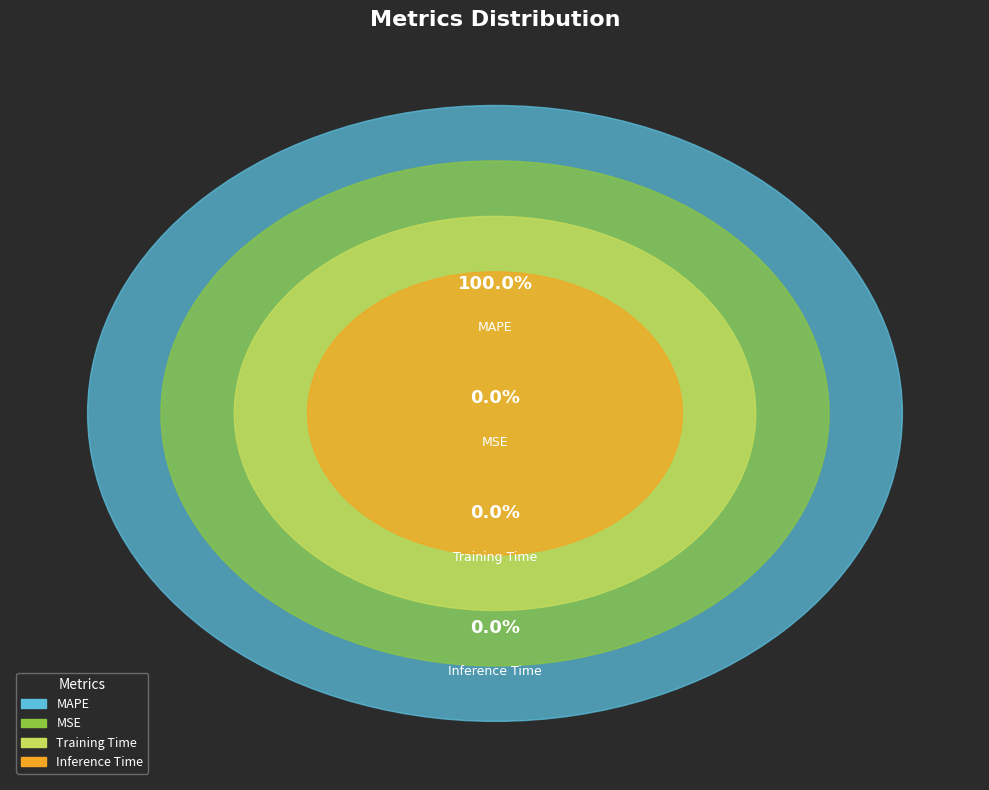

Which slice is the largest?

MAPE